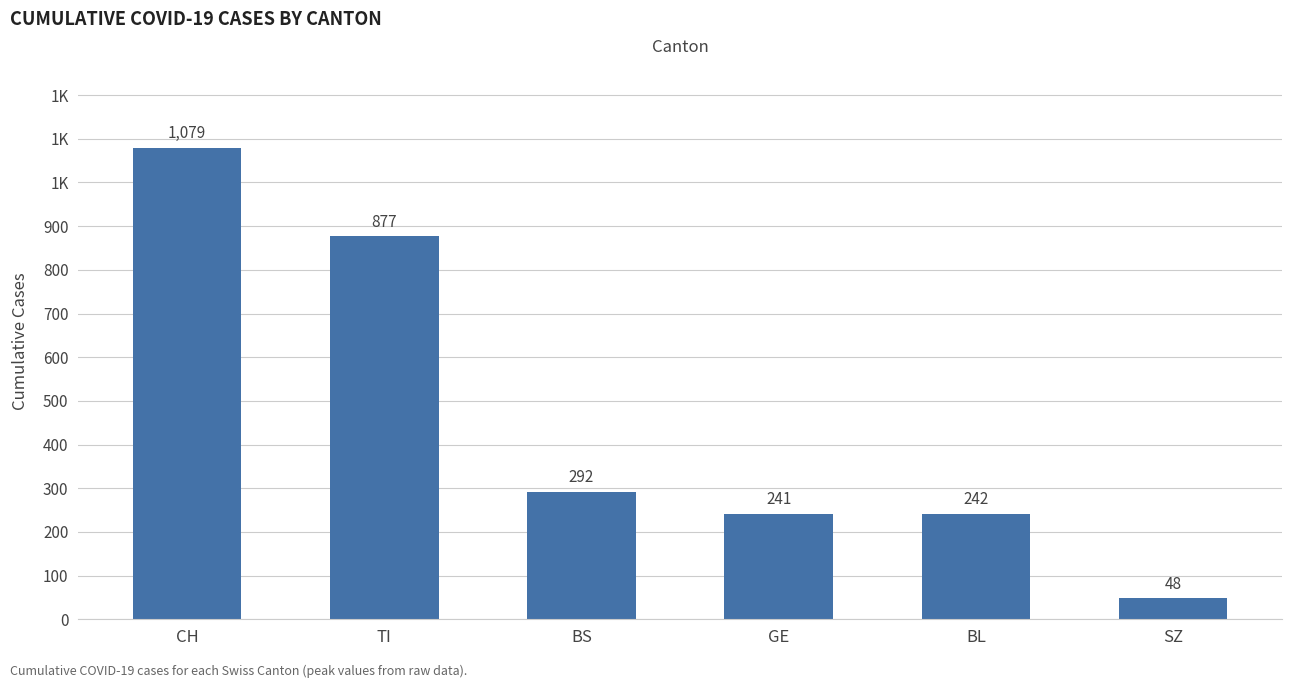

Reading left to right, list all the values displayed in this chart.

1079	877	292	241	242	48